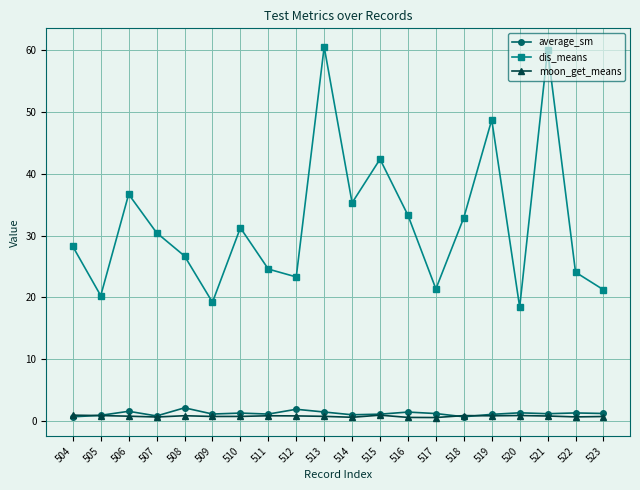

True or false: moon_get_means has more than 0 points higher than both neighbors.

True